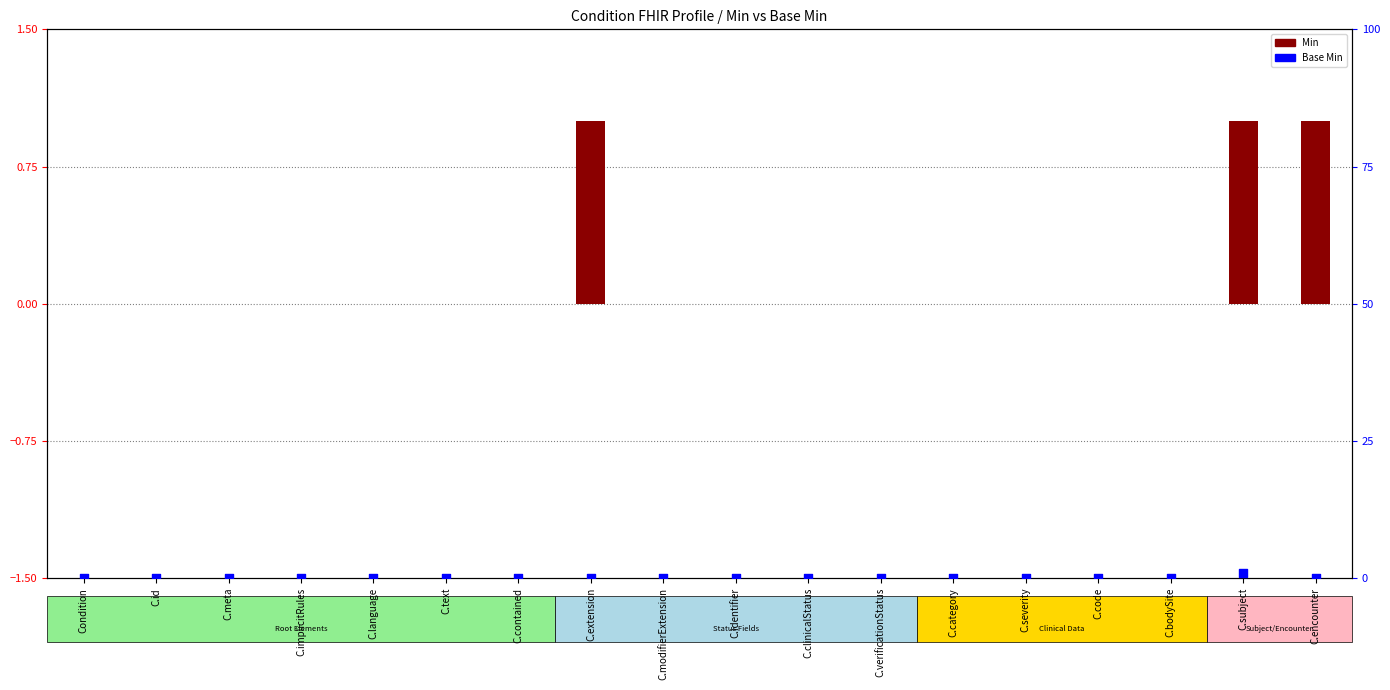

Which series has the widest spread of Y values?

Min